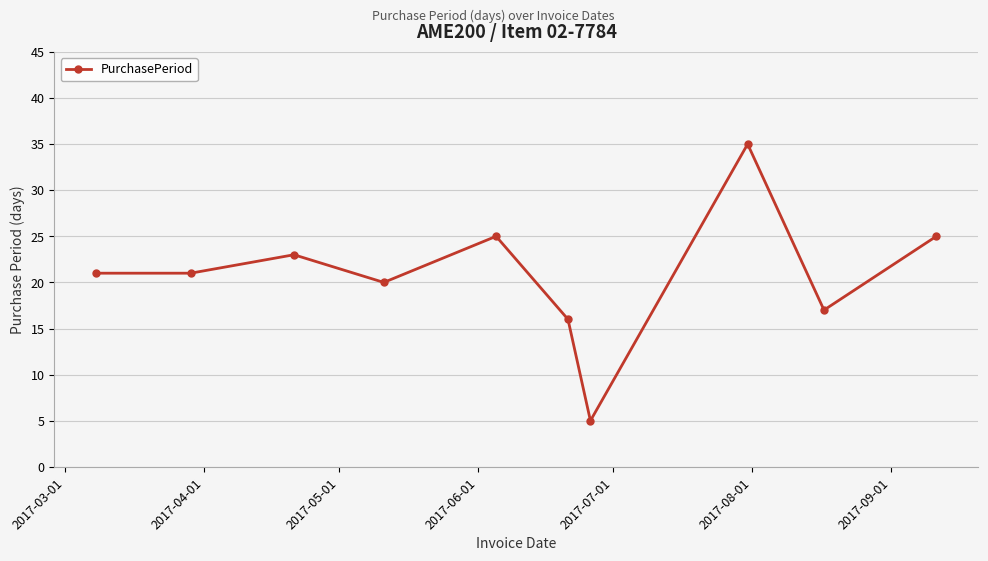

What is the smallest value displayed?

5